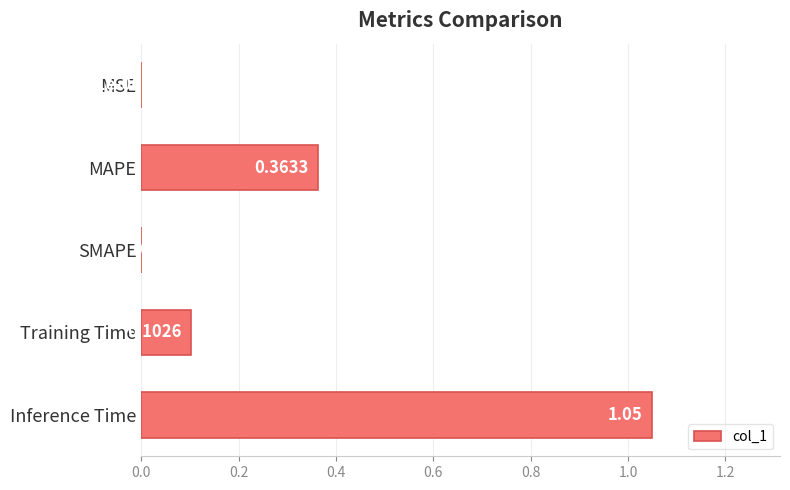

What is the sum of the values at Inference Time and Training Time?

1.2